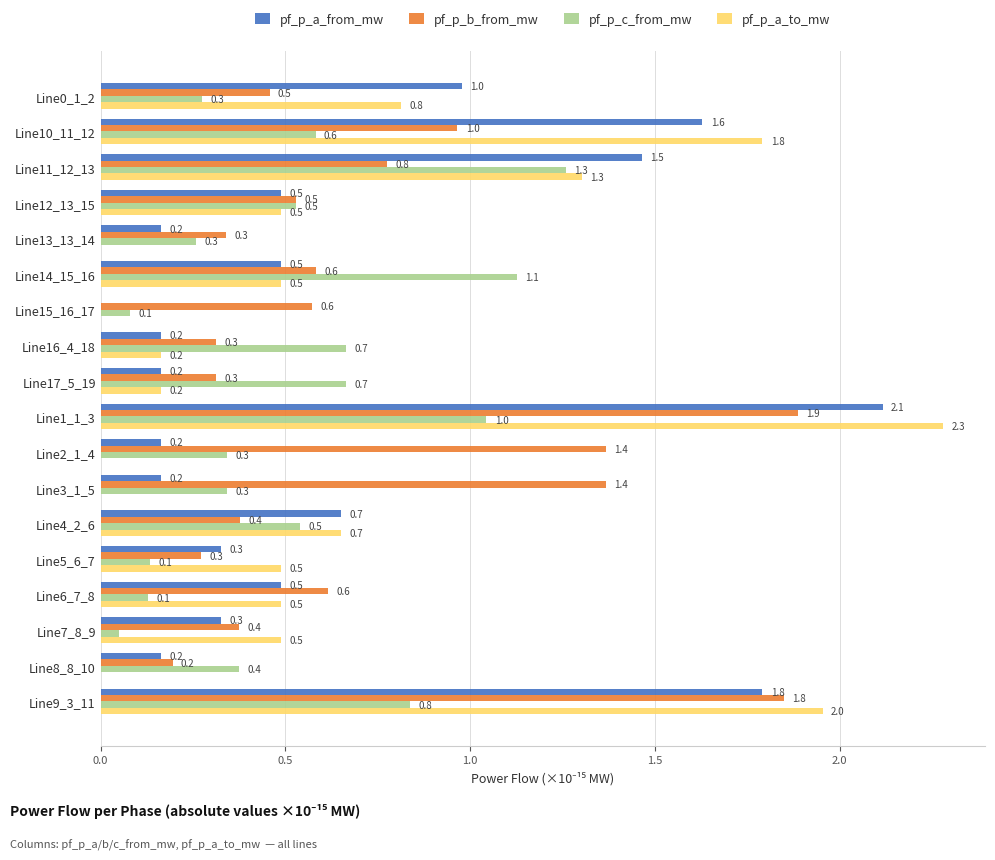

What is the sum of all pf_p_a_to_mw values?

11.6